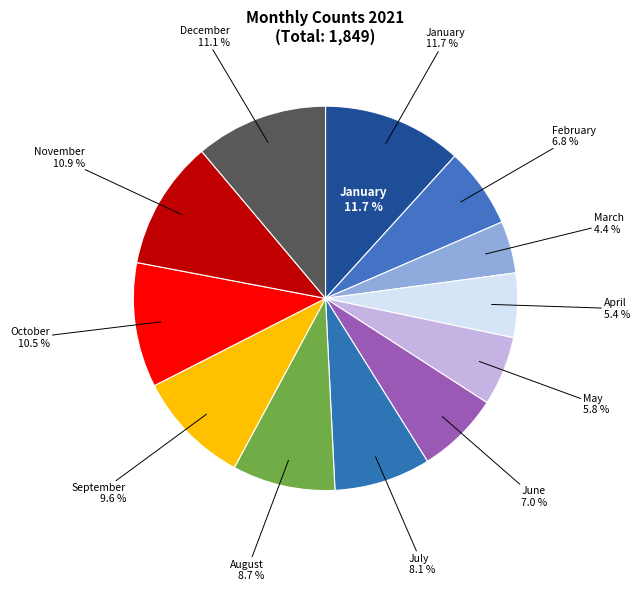

What percentage is NOT represented by May?

94.2%